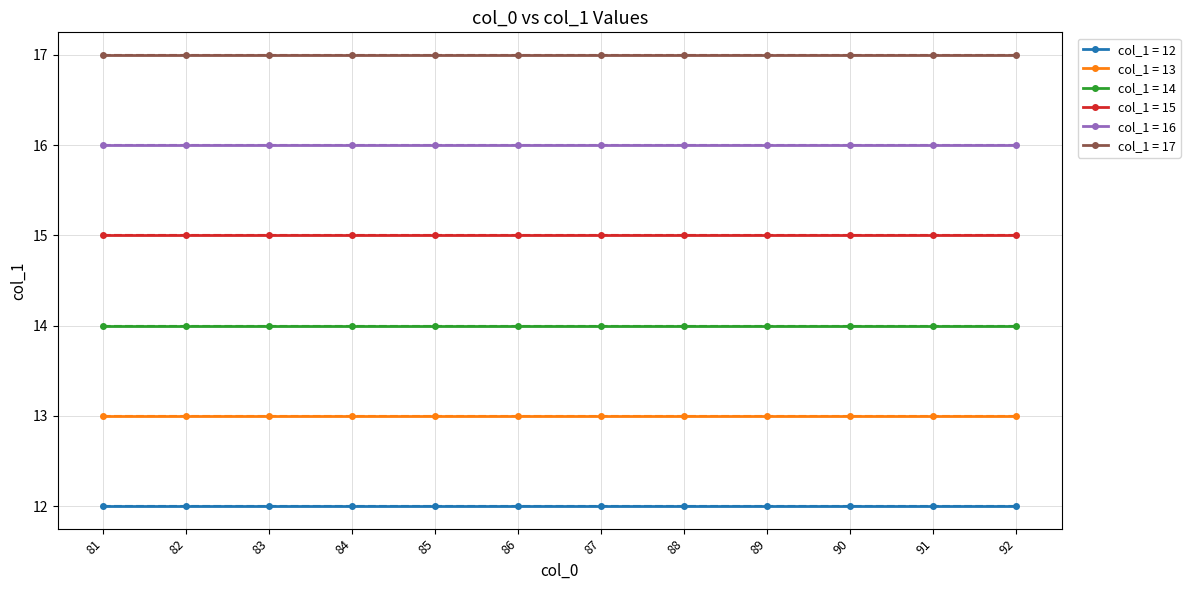

True or false: col_0 group 85 has a value of 22 at 86.

False